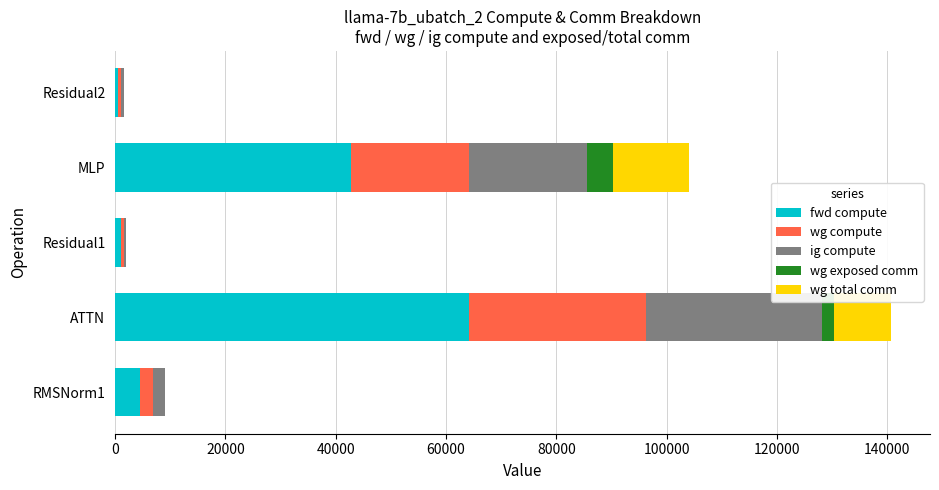

At which label does fwd compute reach its peak?

ATTN